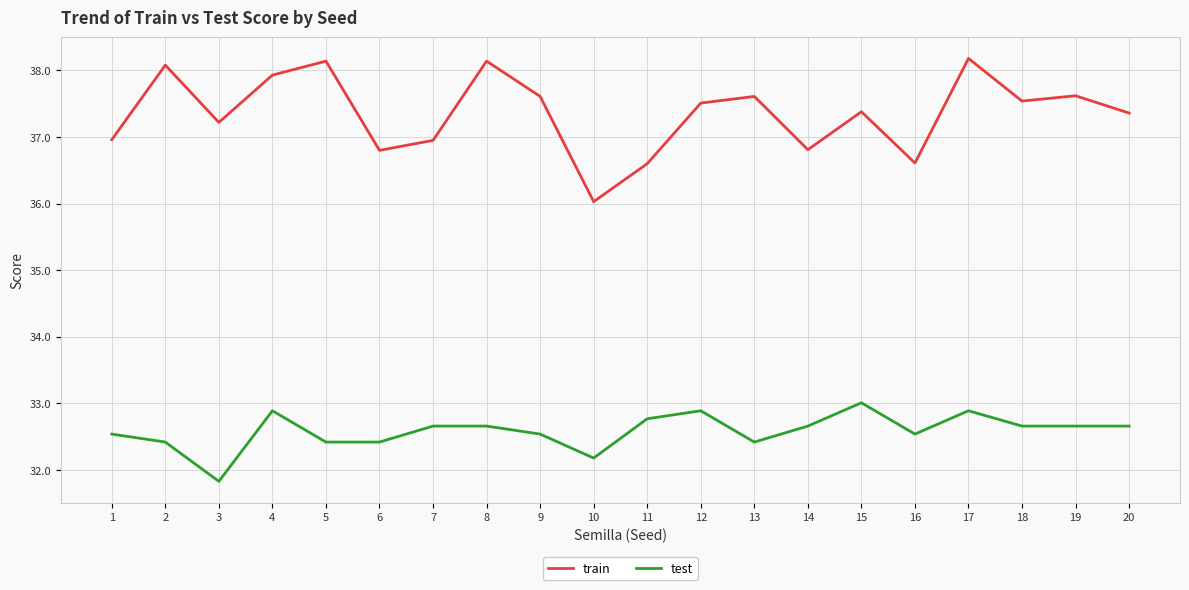

Is this an area chart (filled region under the line)?

No